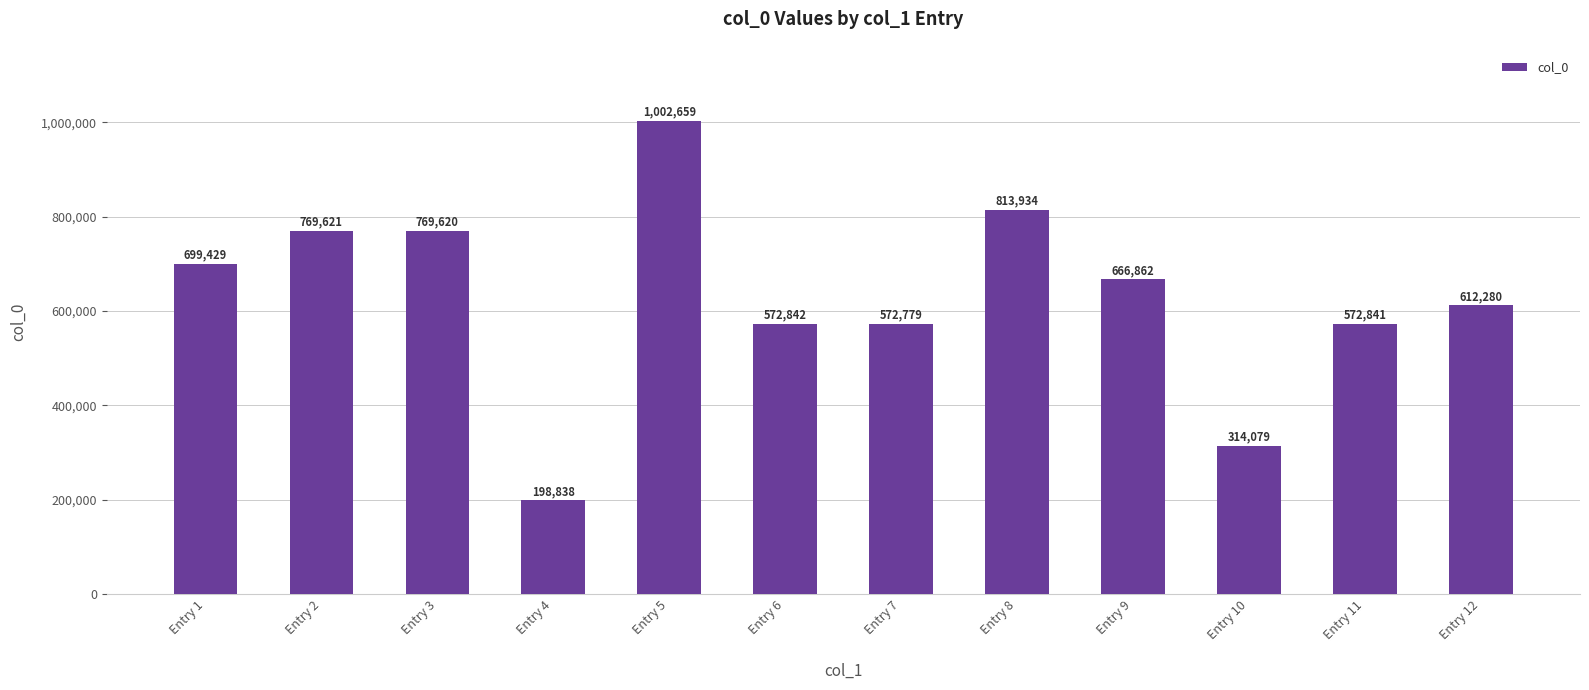

List the labels in order of value, smallest first.

Entry 4, Entry 10, Entry 7, Entry 11, Entry 6, Entry 12, Entry 9, Entry 1, Entry 3, Entry 2, Entry 8, Entry 5